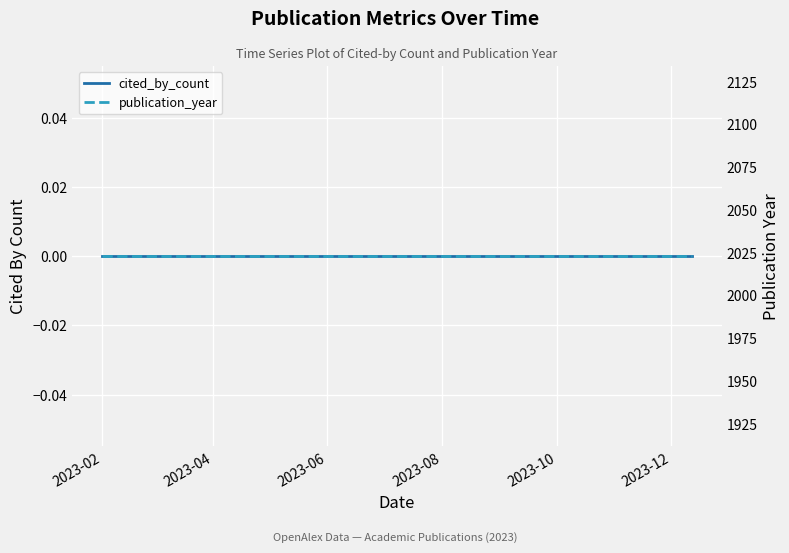

What is the spread (max minus min) of values at 2023-12?

2023